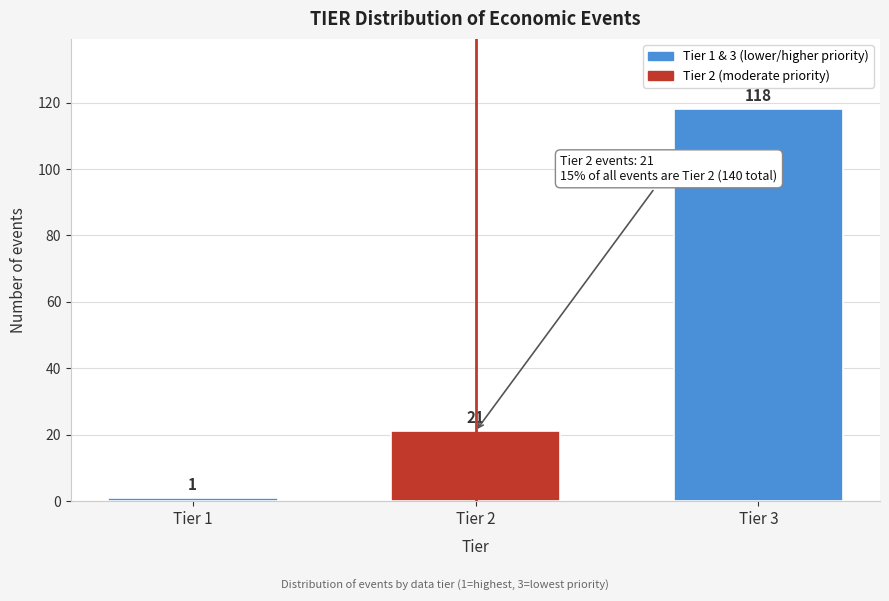

Reading right to left, list all the values displayed in this chart.

Tier 3=118	Tier 2=21	Tier 1=1